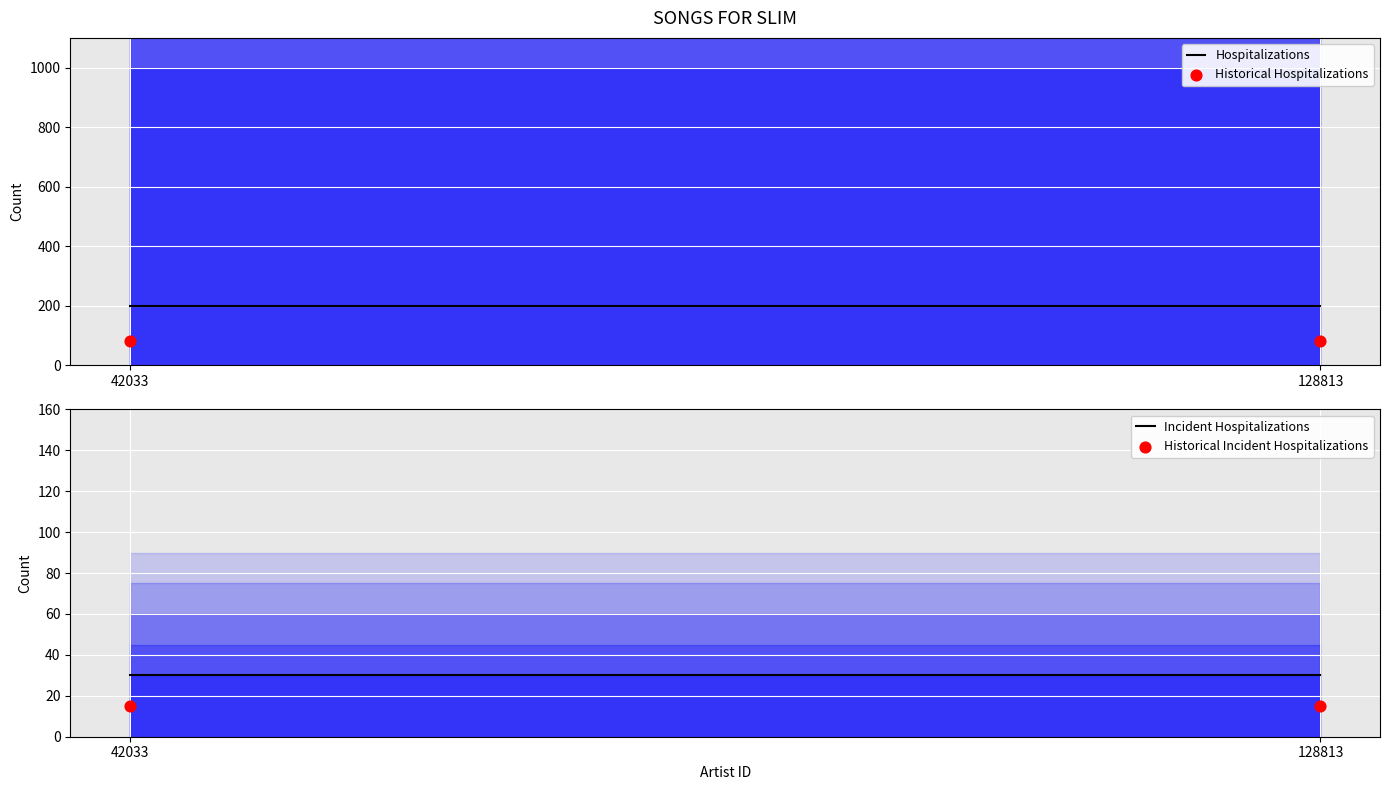

At how many categories does at least one series exceed 192?

2